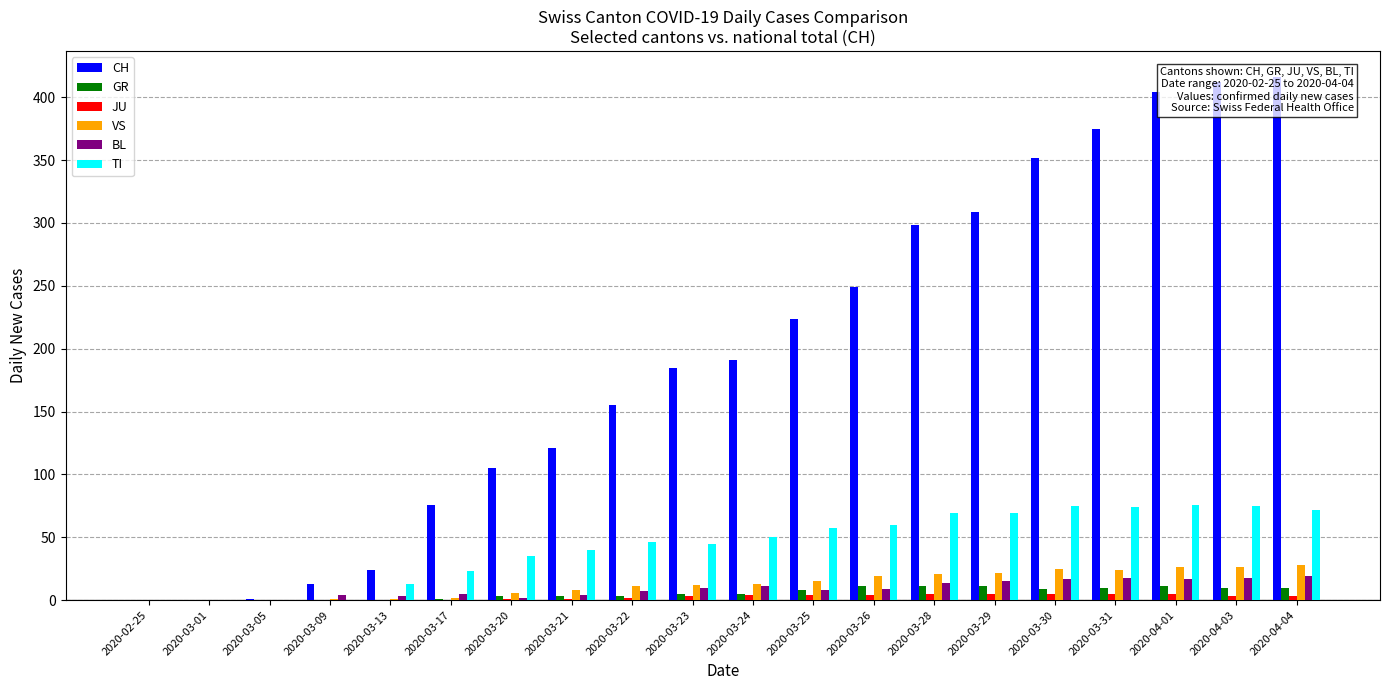

What value does the JU series have at 2020-03-28?

5